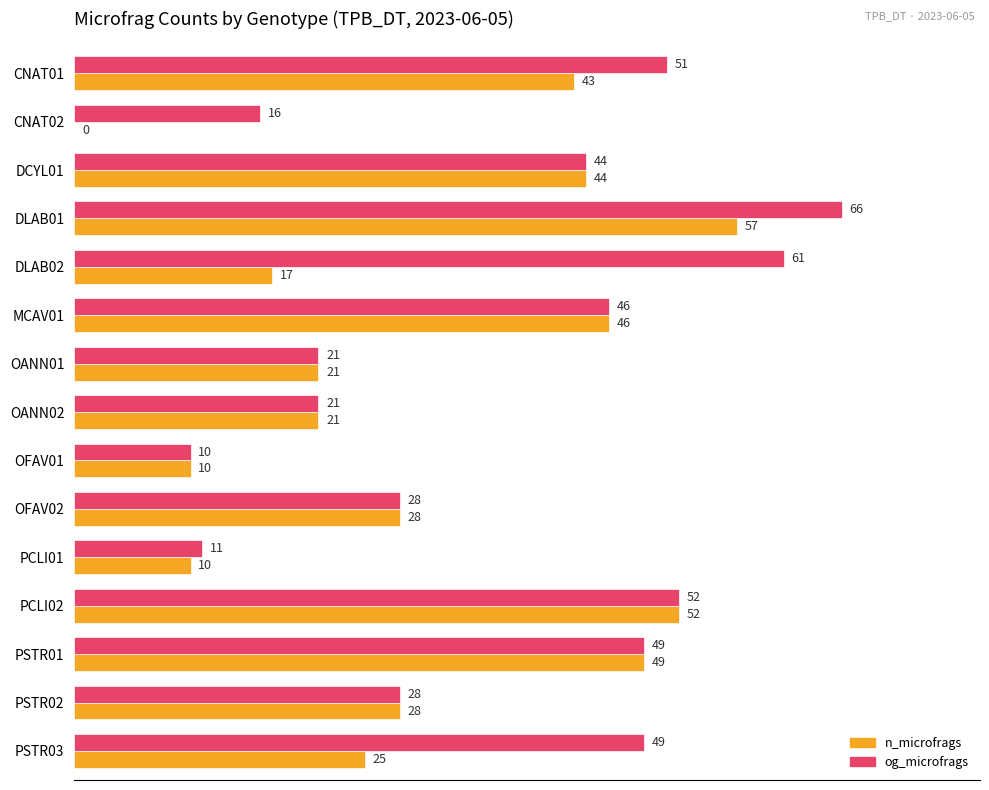

What is the total value across all series at DLAB01?

123